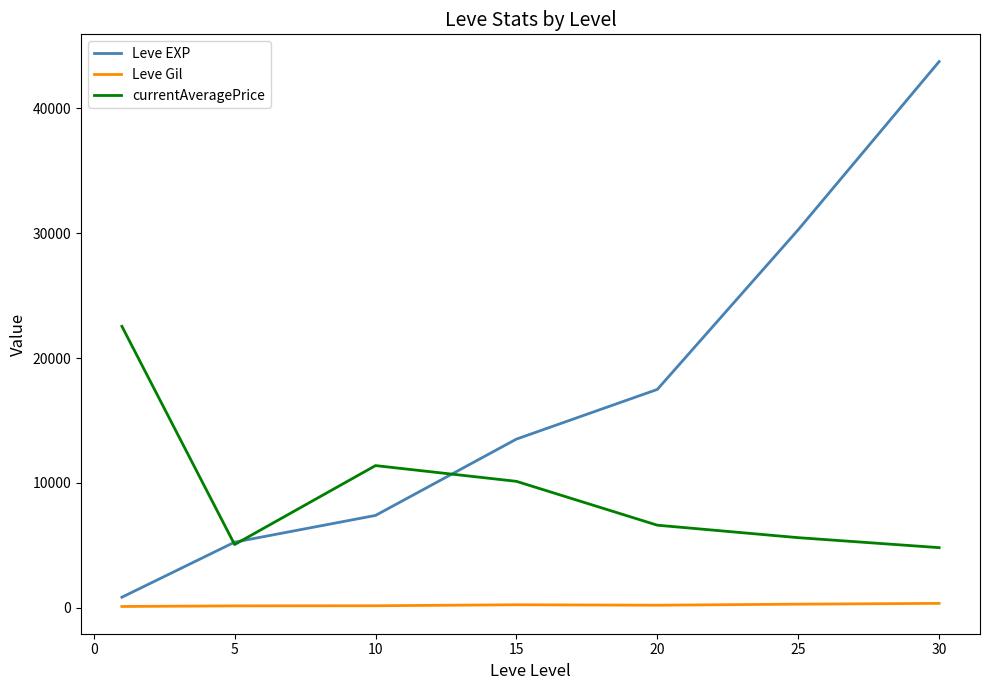

How many values in the Leve Gil series are below 214?

3